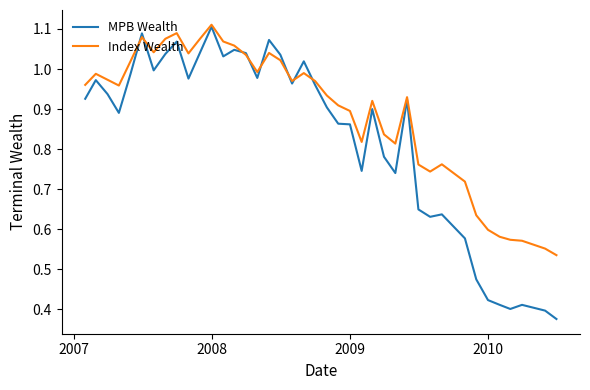

Does the chart have visible grid lines?

No